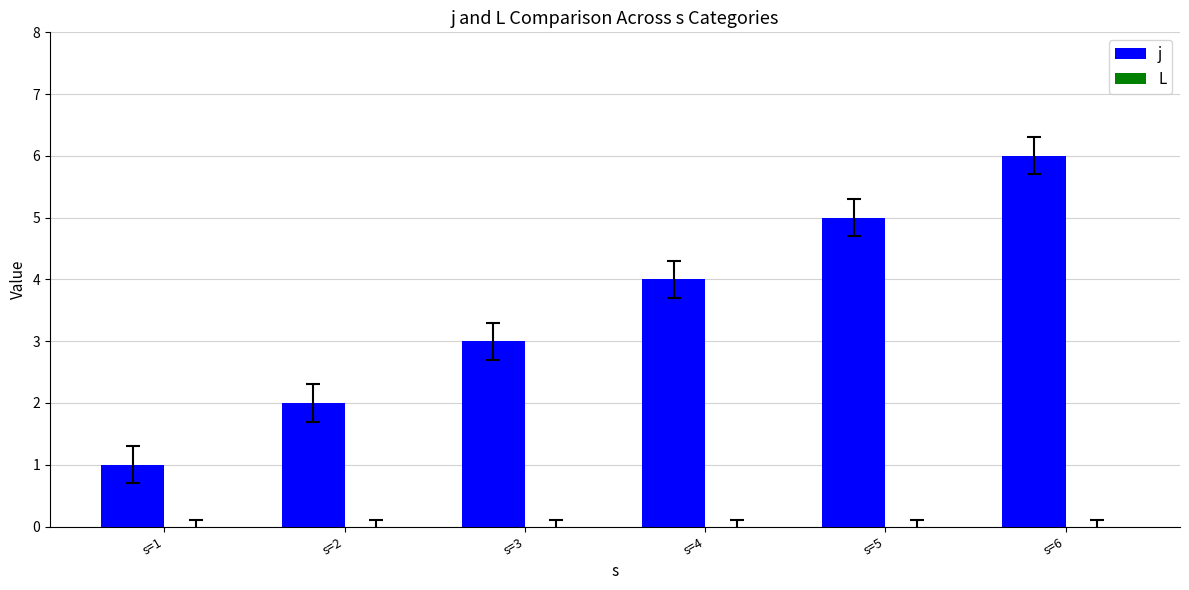

Approximately how many times larger is the value at s=1 compared to s=2?

0.5